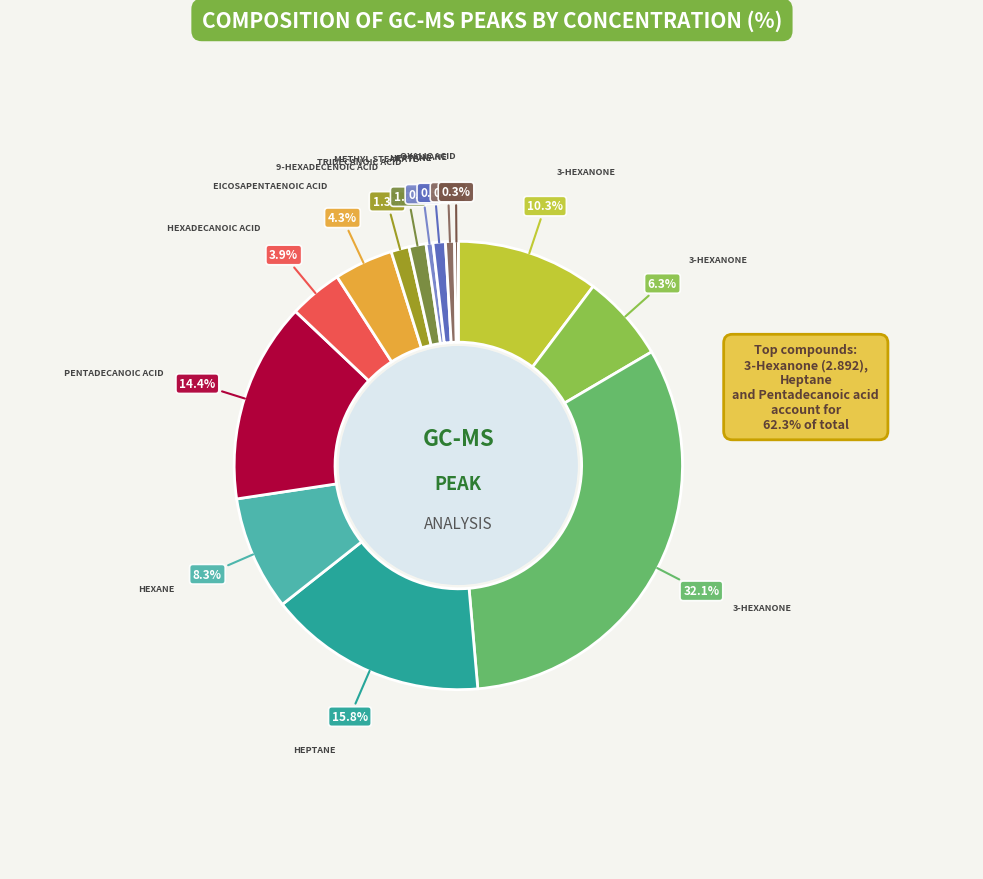

Is there any slice that represents more than half of the pie?

No